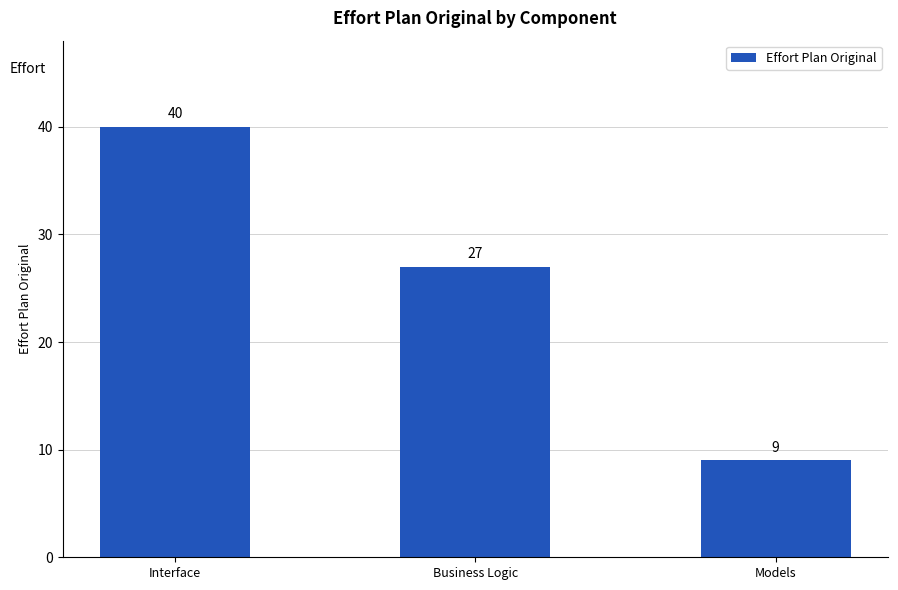

How many data points does each series have?

3